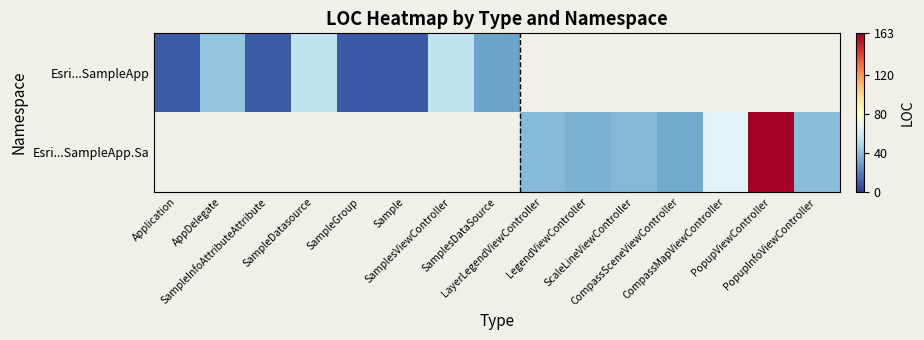

True or false: Esri...SampleApp has a value of 30.0 at SamplesDataSource.

True